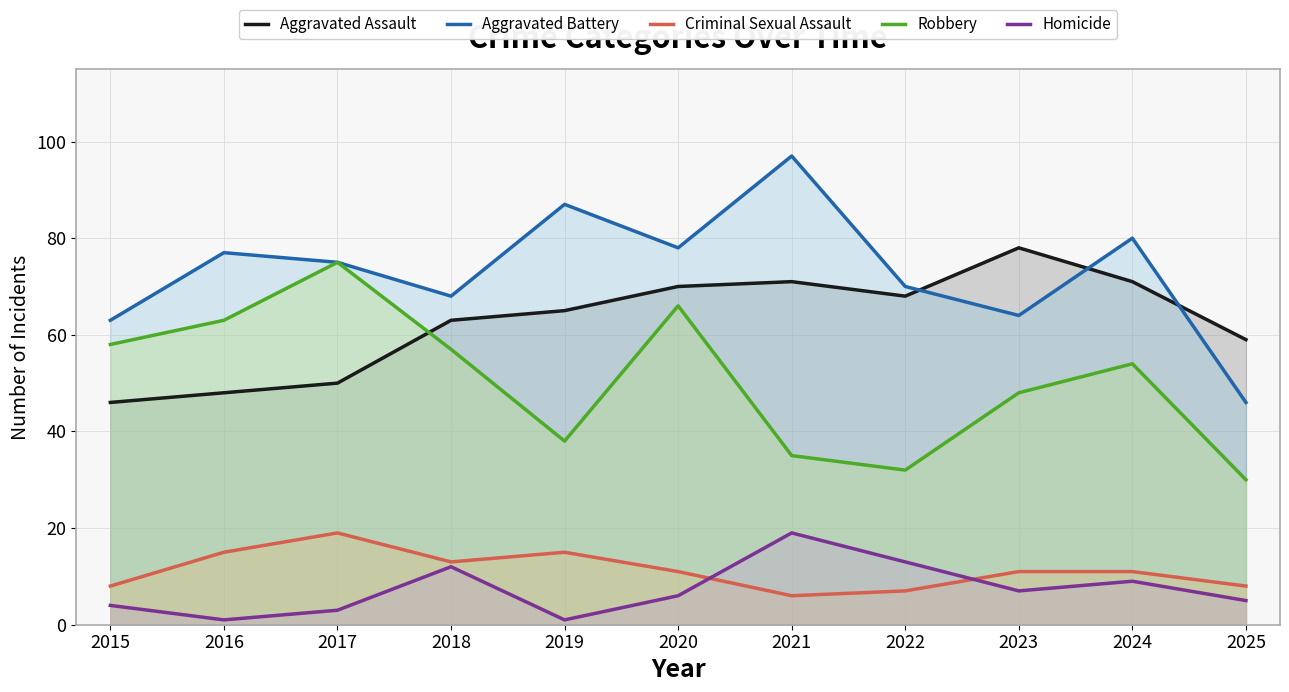

Reading right to left, transcribe all the data shown in this chart.

Aggravated Assault: 2025=59	2024=71	2023=78	2022=68	2021=71	2020=70	2019=65	2018=63	2017=50	2016=48	2015=46
Aggravated Battery: 2025=46	2024=80	2023=64	2022=70	2021=97	2020=78	2019=87	2018=68	2017=75	2016=77	2015=63
Criminal Sexual Assault: 2025=8	2024=11	2023=11	2022=7	2021=6	2020=11	2019=15	2018=13	2017=19	2016=15	2015=8
Robbery: 2025=30	2024=54	2023=48	2022=32	2021=35	2020=66	2019=38	2018=57	2017=75	2016=63	2015=58
Homicide: 2025=5	2024=9	2023=7	2022=13	2021=19	2020=6	2019=1	2018=12	2017=3	2016=1	2015=4